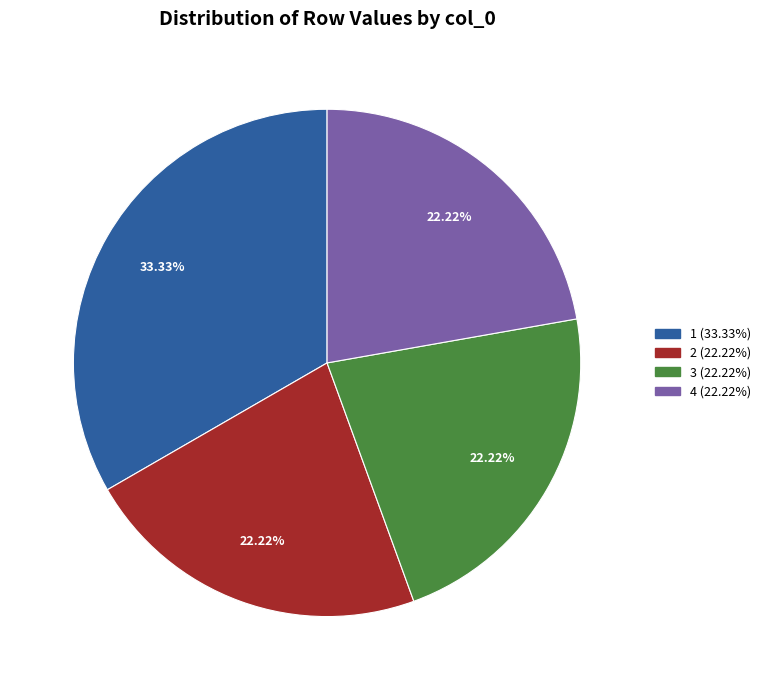

Does any single category account for the majority?

No